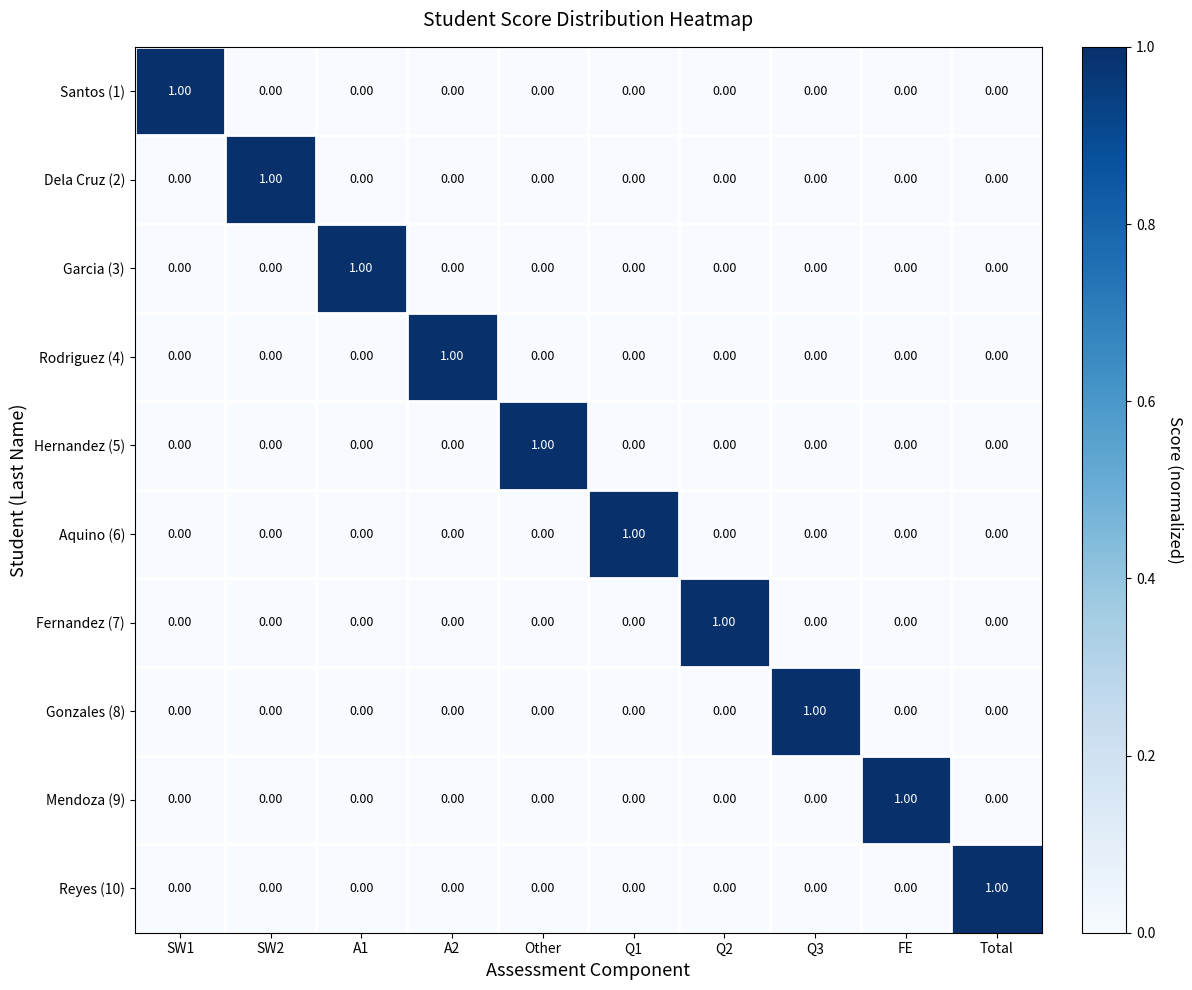

At how many categories does at least one series exceed 0?

10